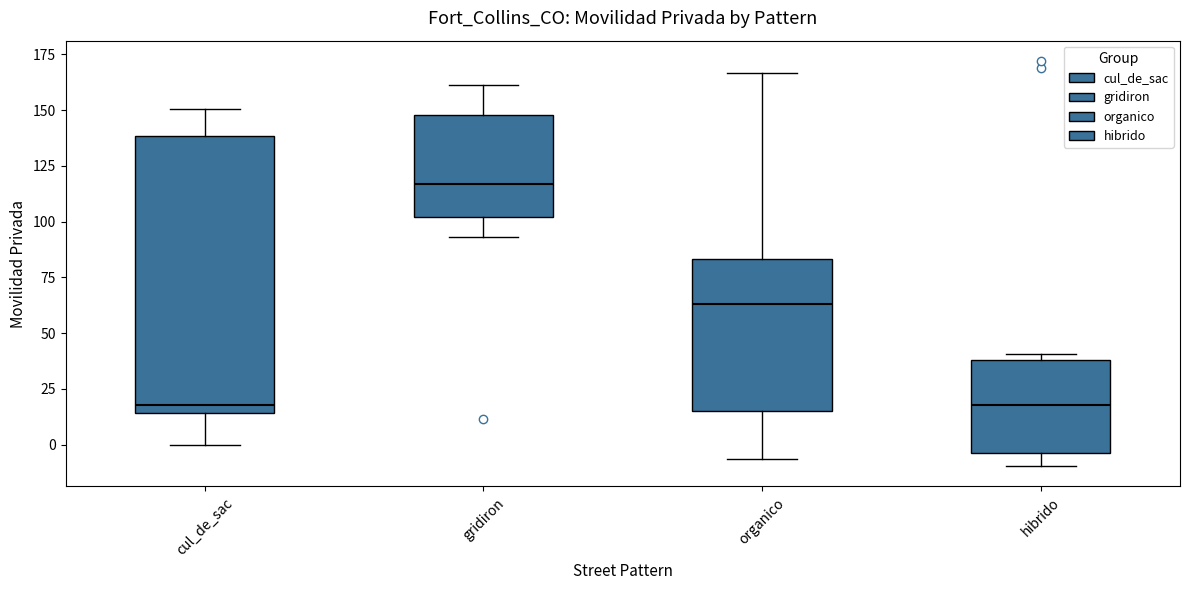

Reading left to right, transcribe this box plot: for each box, give where its median line is, the range the box spans, and where its two whiskers end, as read against the y-axis. The values are not printed on the chart, so give them approximately, as read against the axis.

cul_de_sac: median 20, box 15 to 140, whiskers 0 to 150
gridiron: median 115, box 100 to 150, whiskers 95 to 160
organico: median 65, box 15 to 85, whiskers -5 to 165
hibrido: median 20, box -5 to 40, whiskers -10 to 40 (just above the box's upper edge)